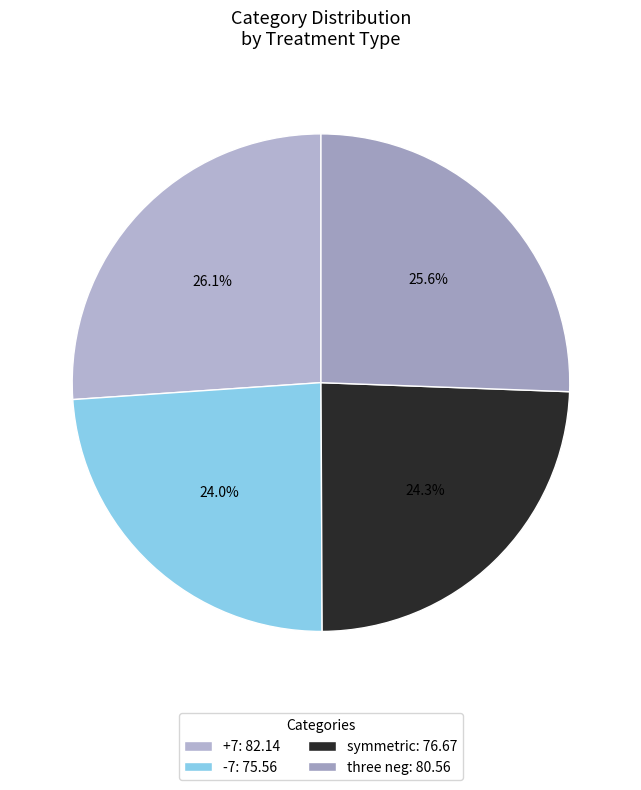

To the nearest percent, what percentage of the pie is symmetric?

24%